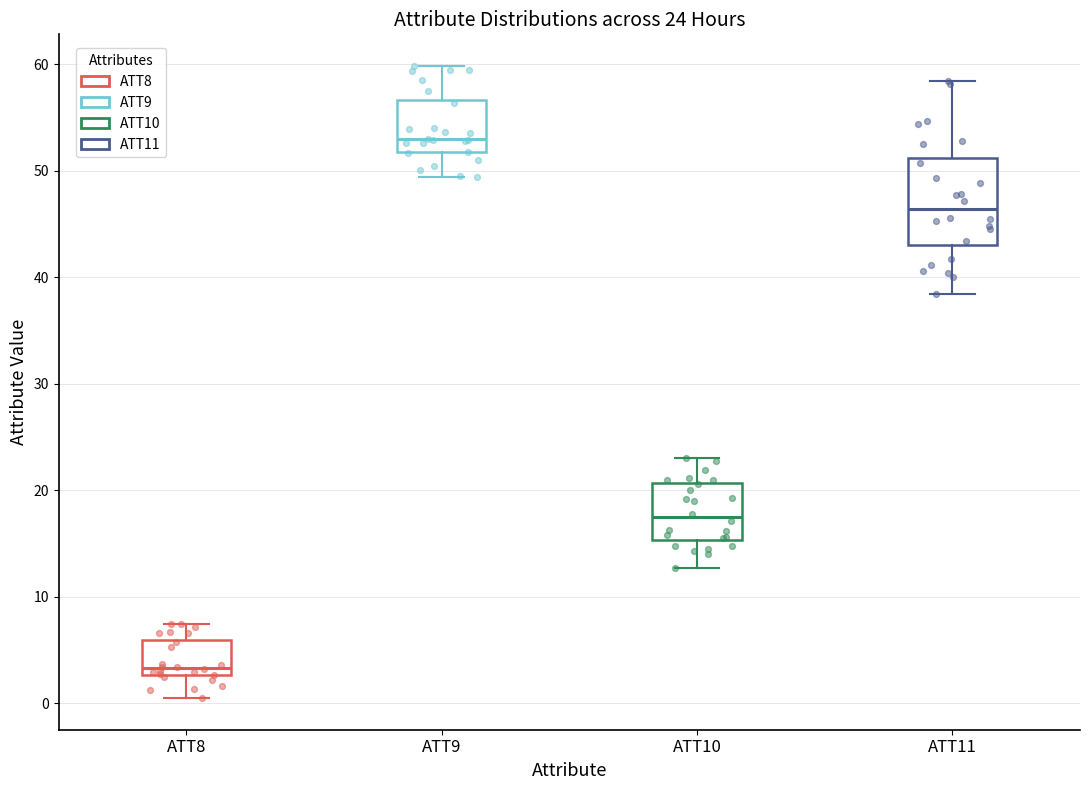

Which box's median line is the lowest?

ATT8